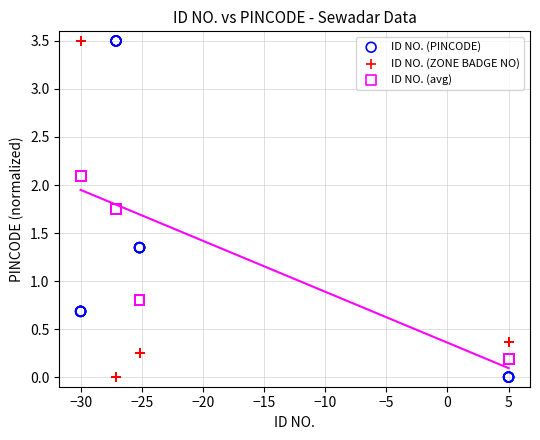

What is the X range (max minus min) for the scatter plot?

35.0